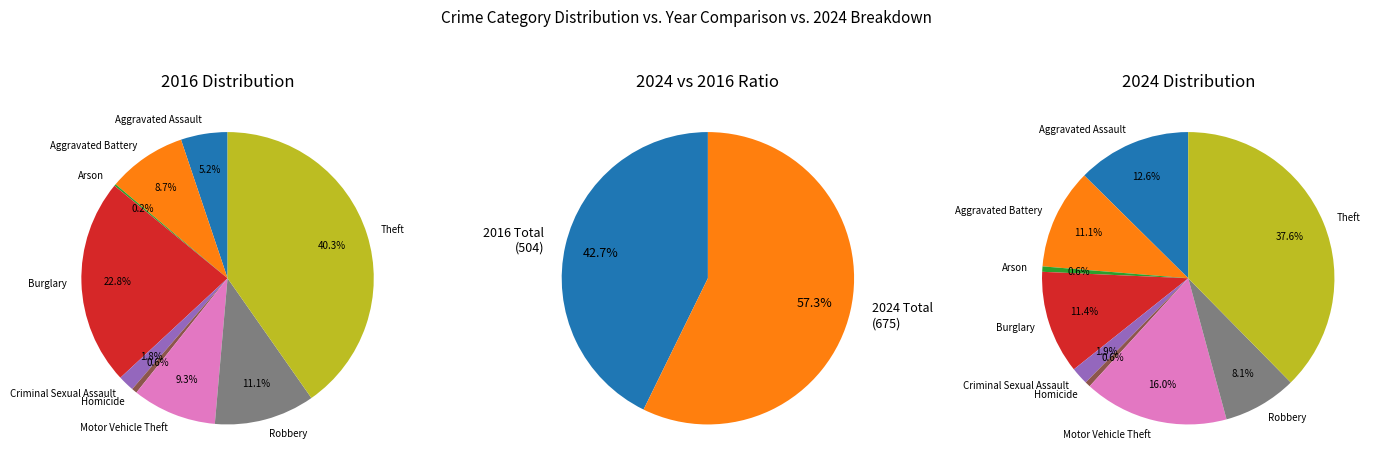

How many slices are in this pie chart?

9